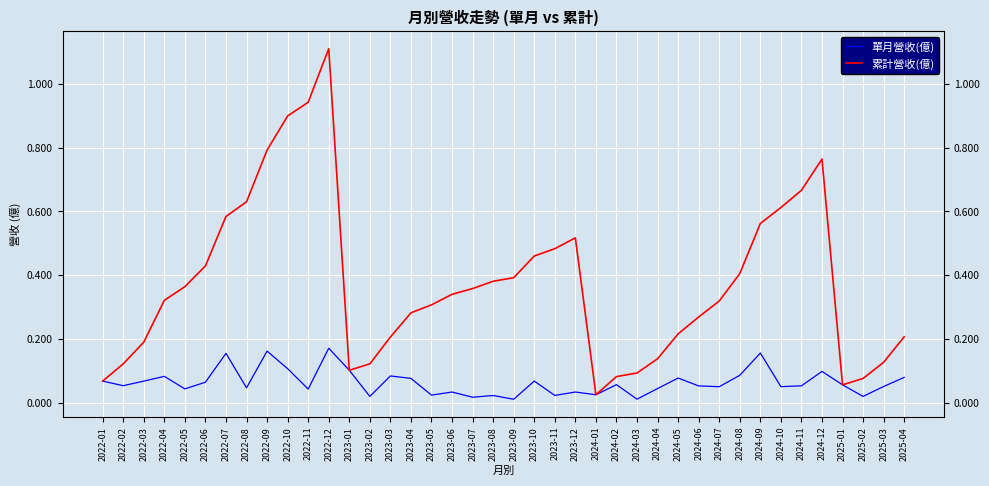

Which series has the largest total across all categories?

累計營收(億)